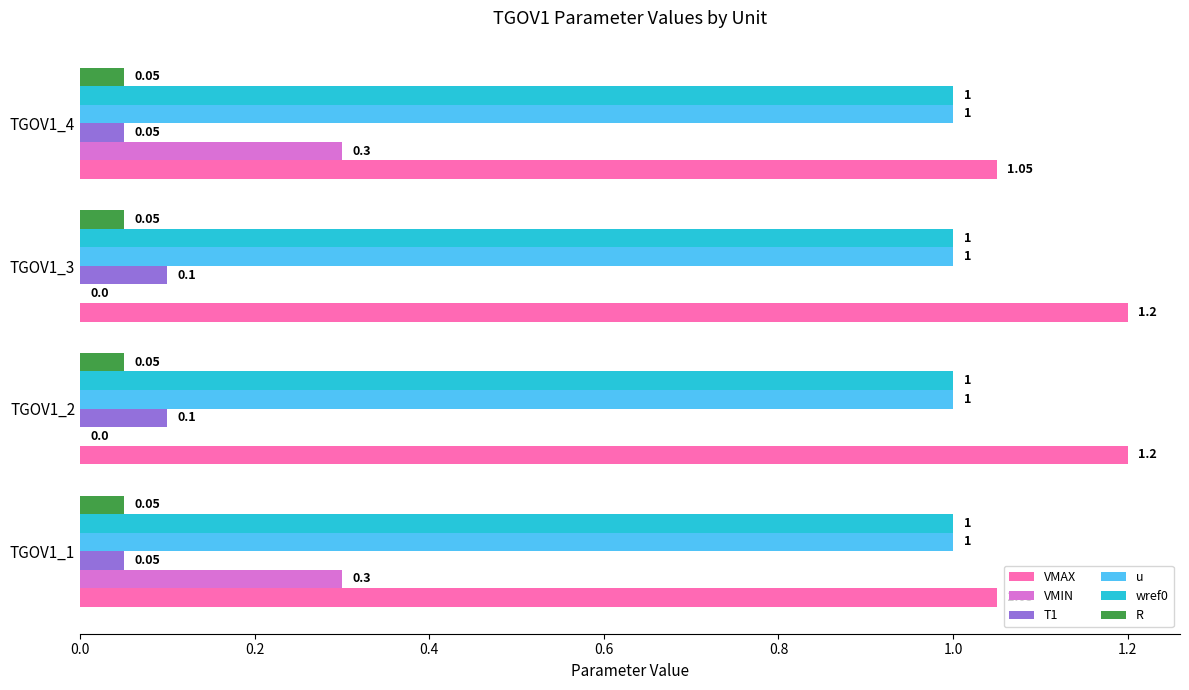

What are all the series names shown in the legend?

VMAX, VMIN, T1, u, wref0, R